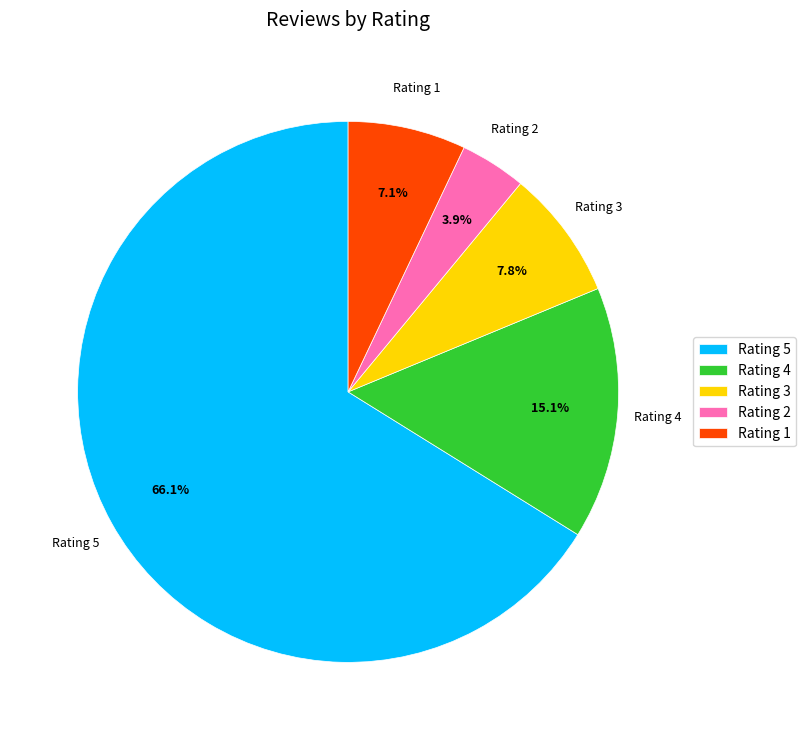

Rank the categories by value from highest to lowest.

Rating 5, Rating 4, Rating 3, Rating 1, Rating 2